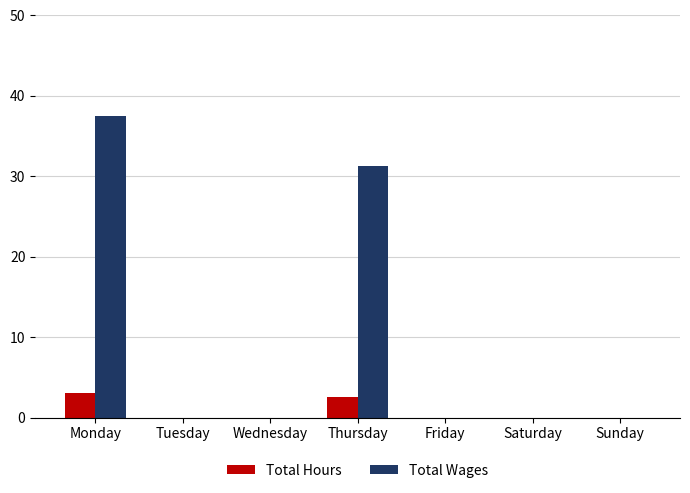

What is the highest value of the Total Wages series?

37.5